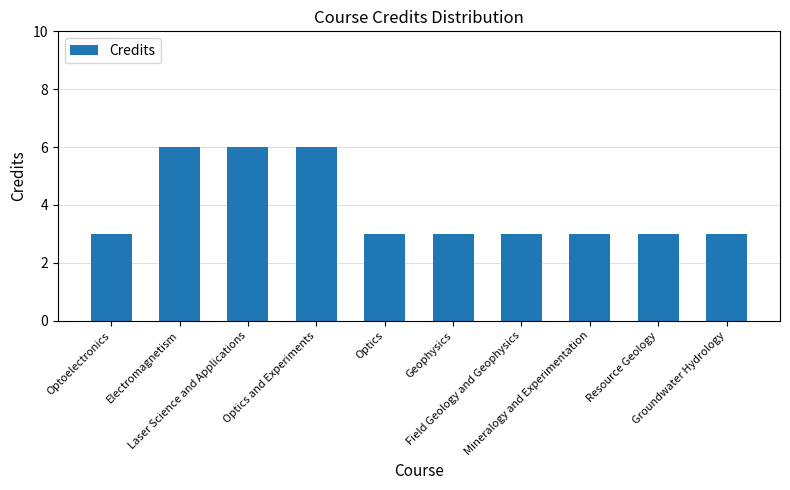

What is the value of the 8th bar from the left?

3